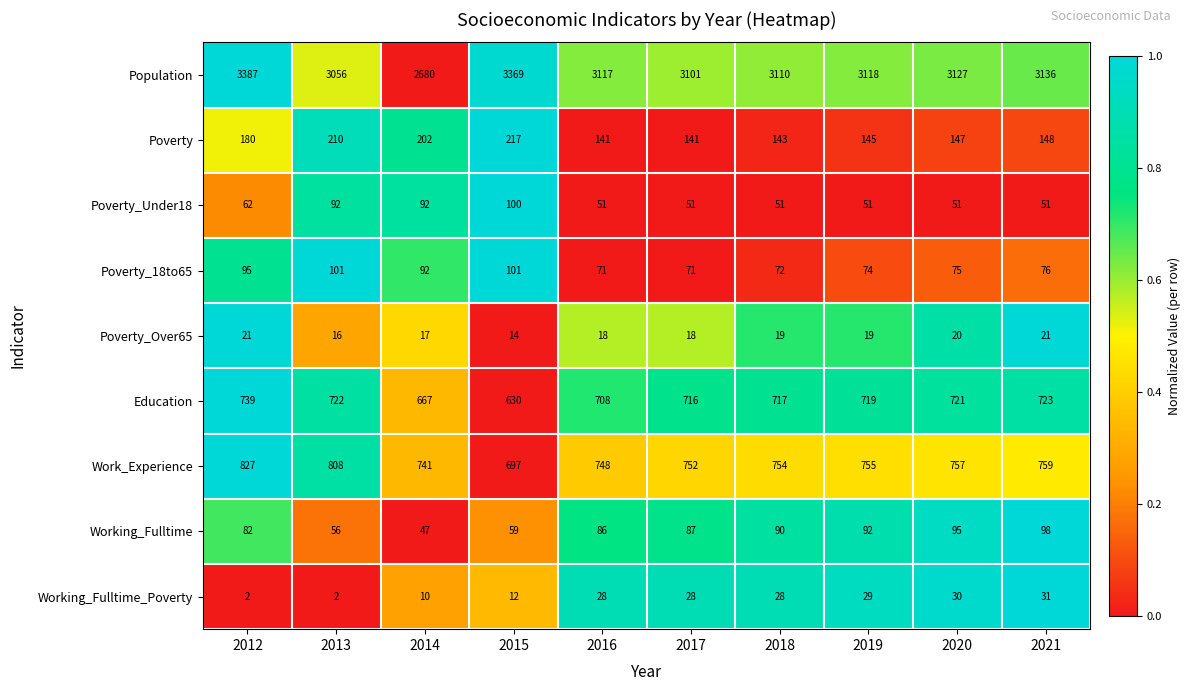

List the series in order of their peak value, highest first.

Population, Work_Experience, Education, Poverty, Poverty_18to65, Poverty_Under18, Working_Fulltime, Working_Fulltime_Poverty, Poverty_Over65